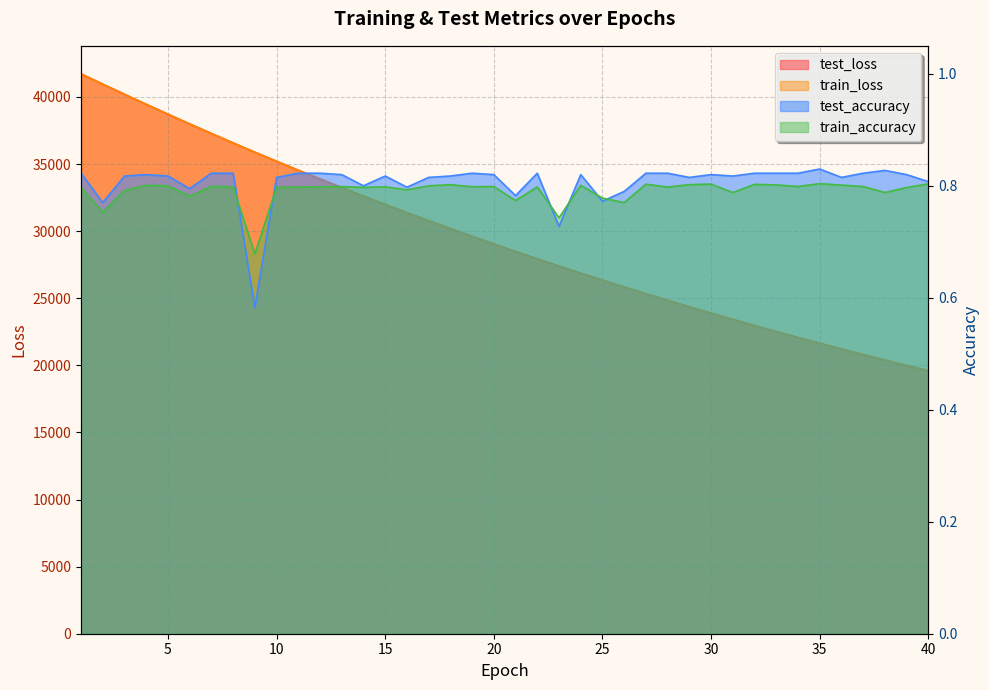

How many values in the test_loss series exceed 29040?

20